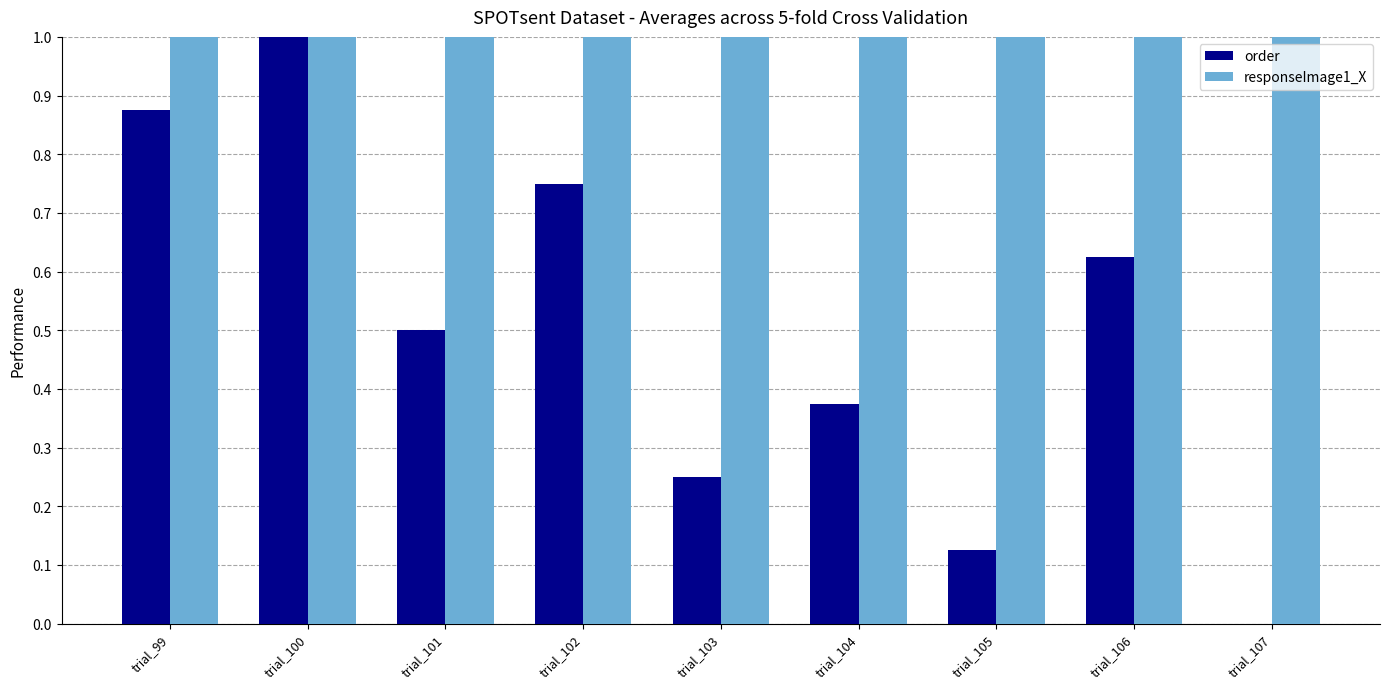

The responseImage1_X series shows 1.5 at trial_104. True or false?

False